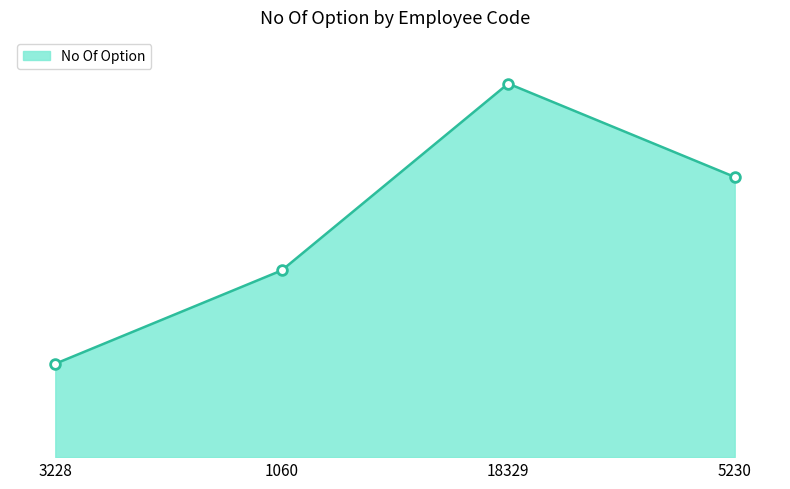

Rank the categories by value from highest to lowest.

18329, 5230, 1060, 3228